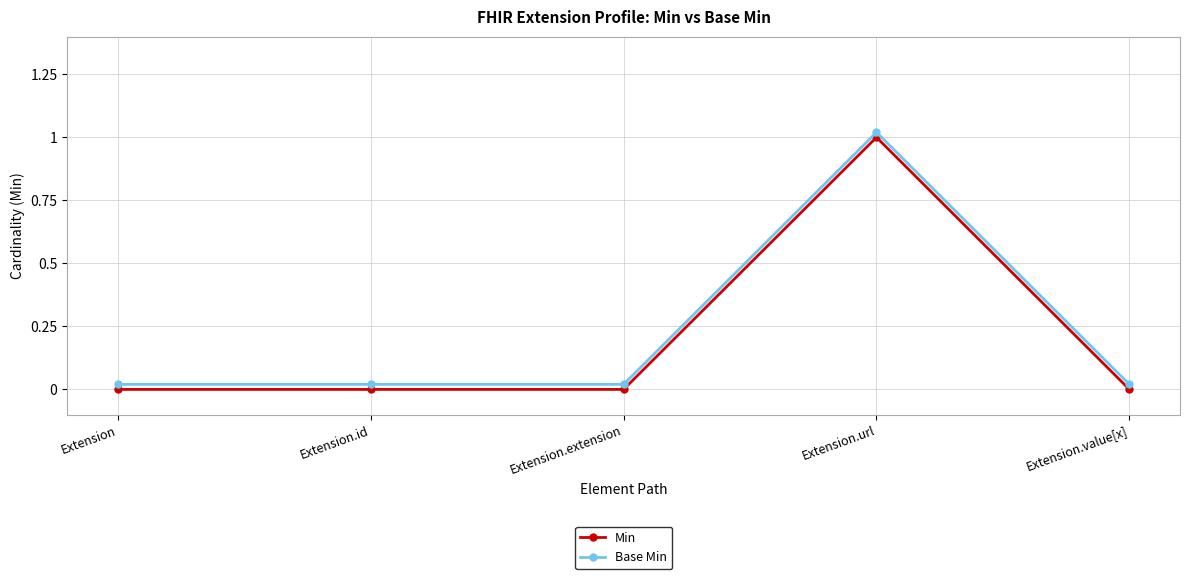

True or false: Base Min has more than 2 points higher than both neighbors.

False